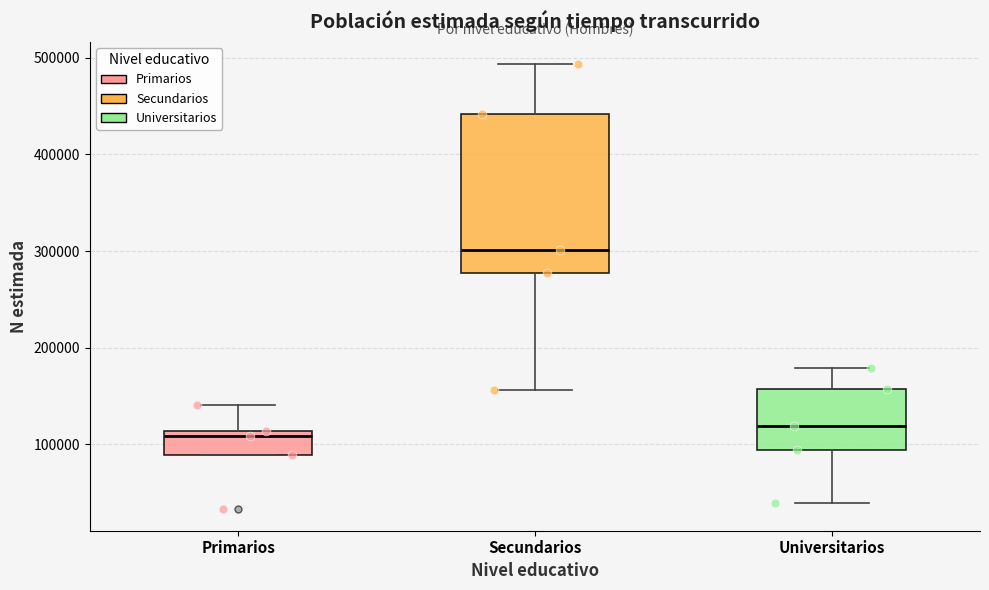

Reading left to right, read every box against the y-axis: the position of its median line, the range the box covers, and the ends of its whiskers. The values are not printed on the chart, so give them approximately, as read against the axis.

Primarios: median 110000 (just below the box's upper edge), box 90000 to 110000, whiskers 90000 to 140000
Secundarios: median 300000, box 280000 to 440000, whiskers 160000 to 490000
Universitarios: median 120000, box 90000 to 160000, whiskers 40000 to 180000